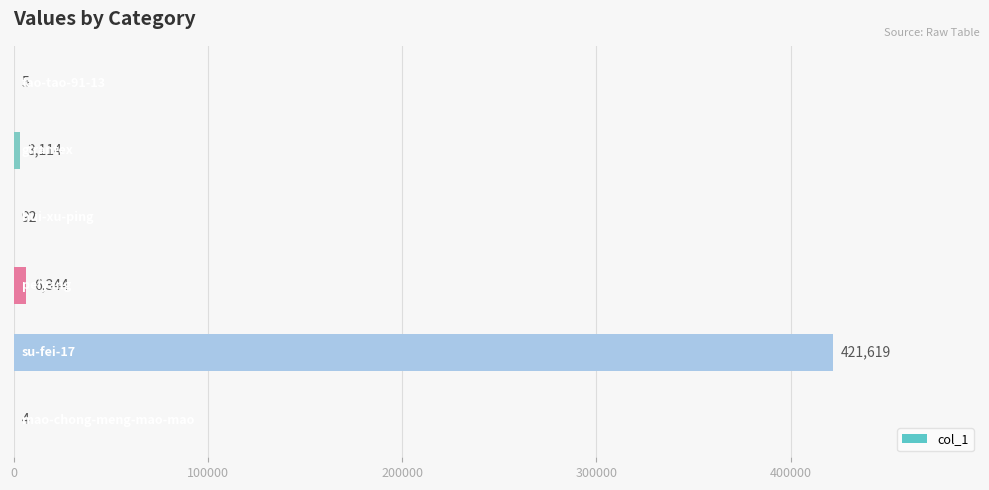

What is the sum of all values?

431178